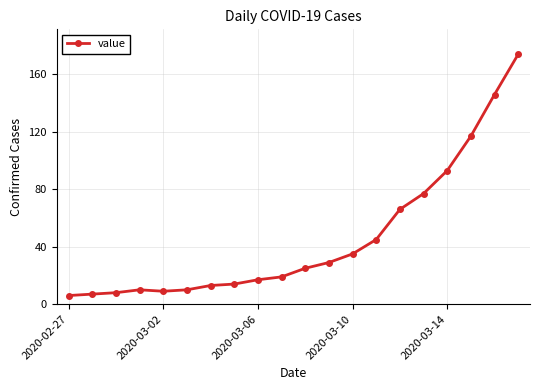

What is the maximum value shown in the chart?

174